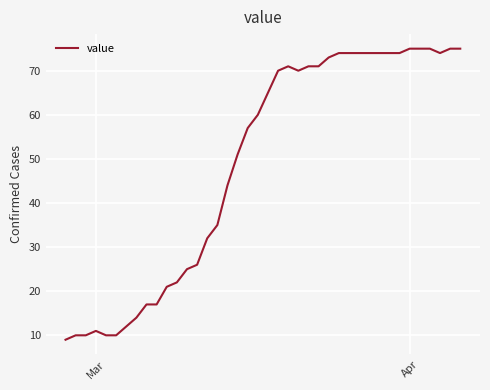

What is the maximum value shown in the chart?

75